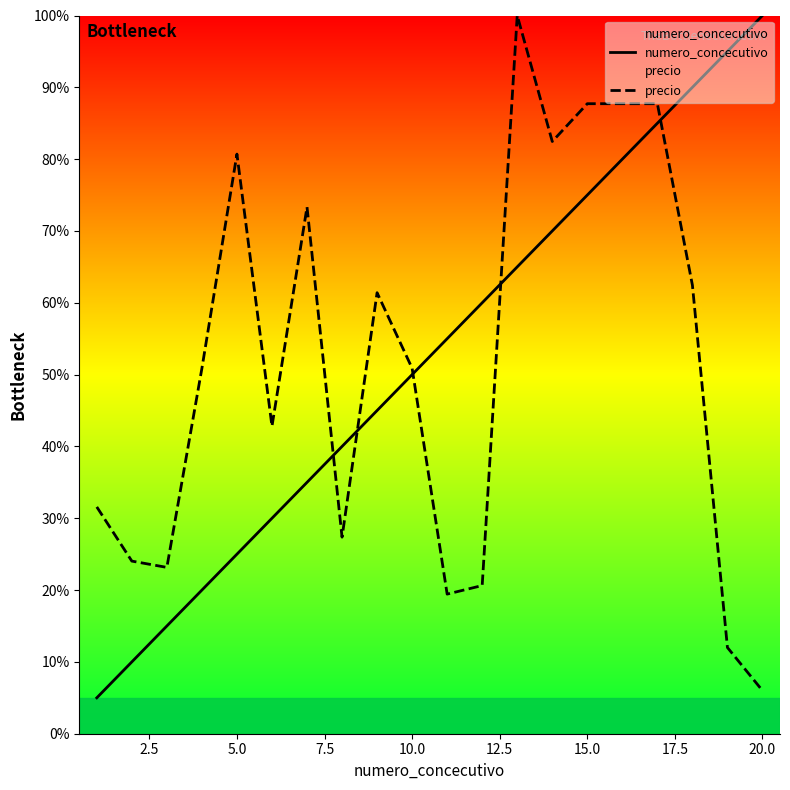

At which label is numero_concecutivo closest to 52?

10.0